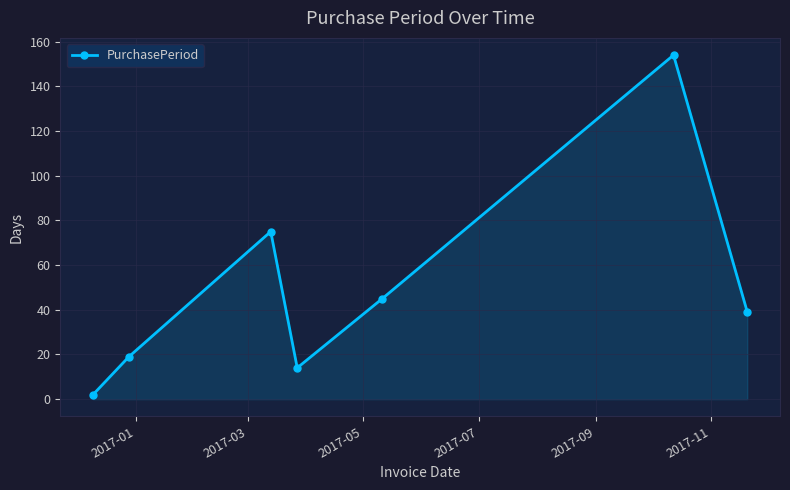

How many interior local peaks (higher than both neighbors) does the data have?

2